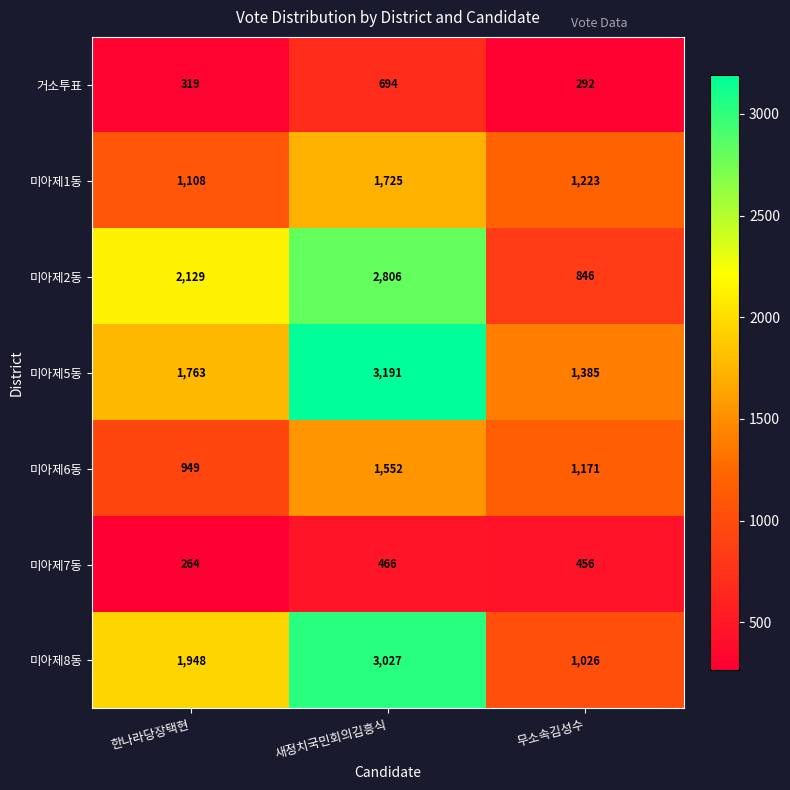

The 미아제1동 series shows 1038 at 새정치국민회의김흥식. True or false?

False